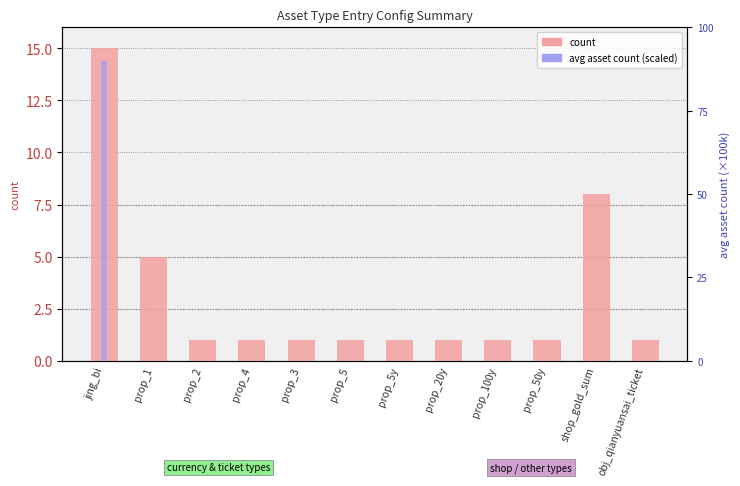

Is it true that avg asset count (scaled) equals 9.0 at jing_bi?

True